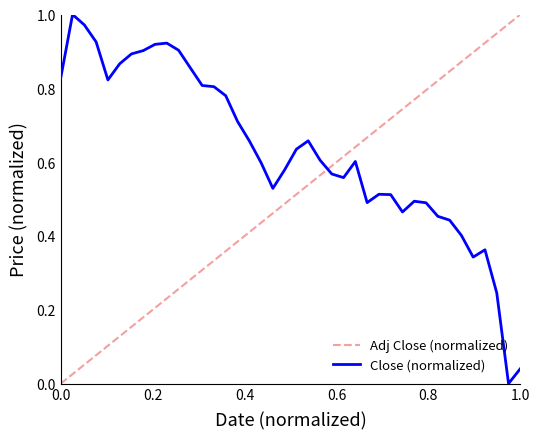

What is the value of the 32nd point from the left?

0.5